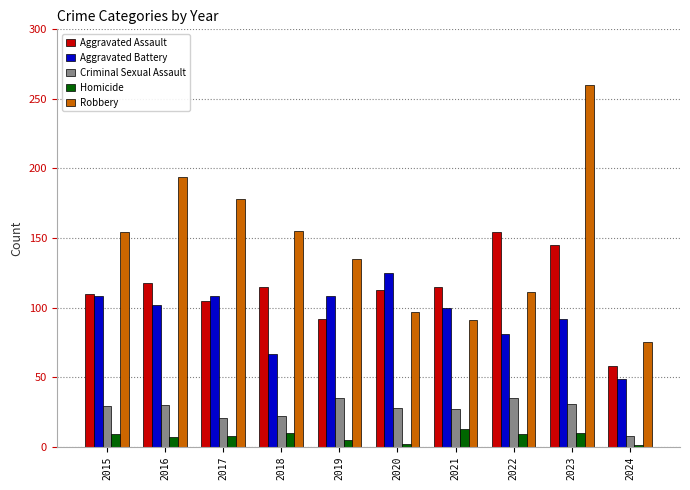

At how many categories does at least one series exceed 162?

3